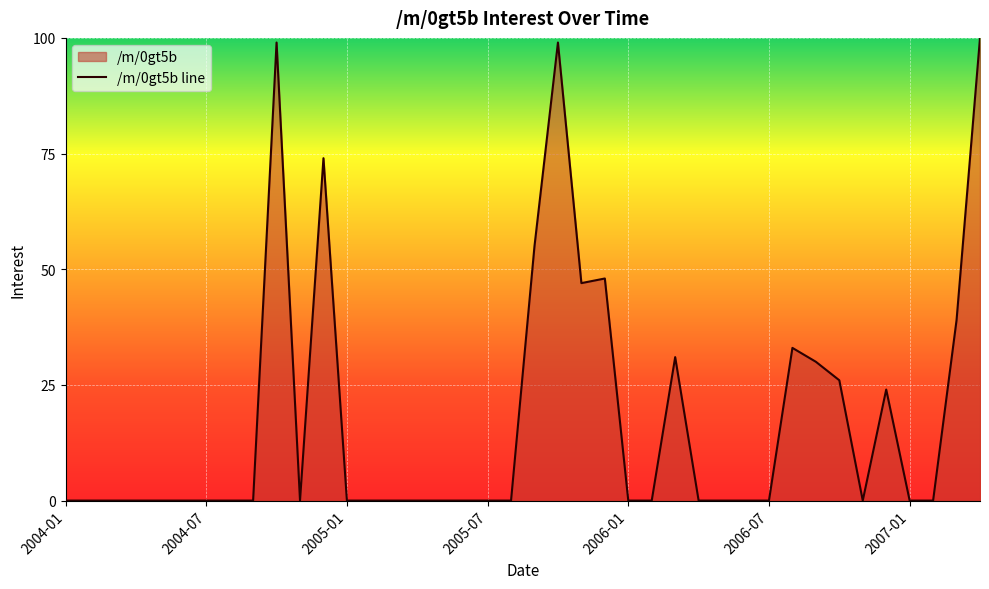

What is the greatest value displayed?

100